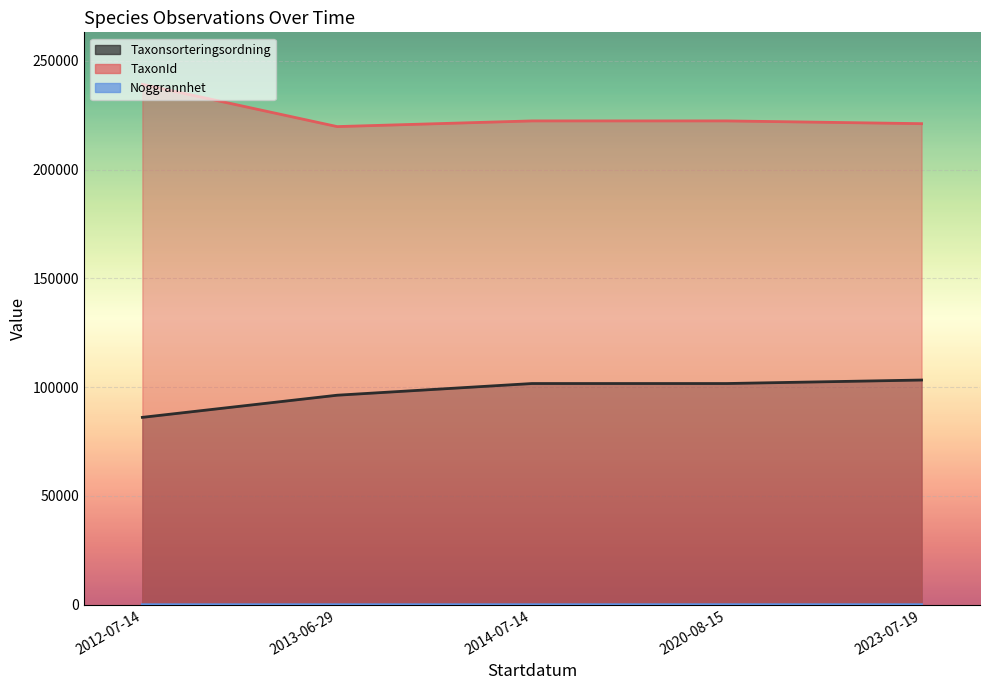

Does the chart display data point markers on the line(s)?

No